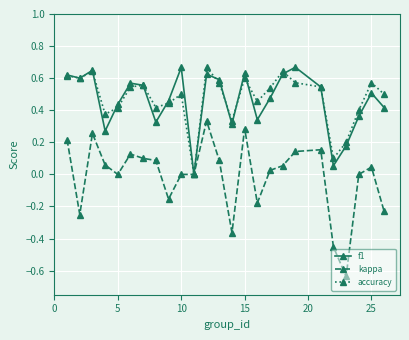

What are all the series names shown in the legend?

f1, kappa, accuracy